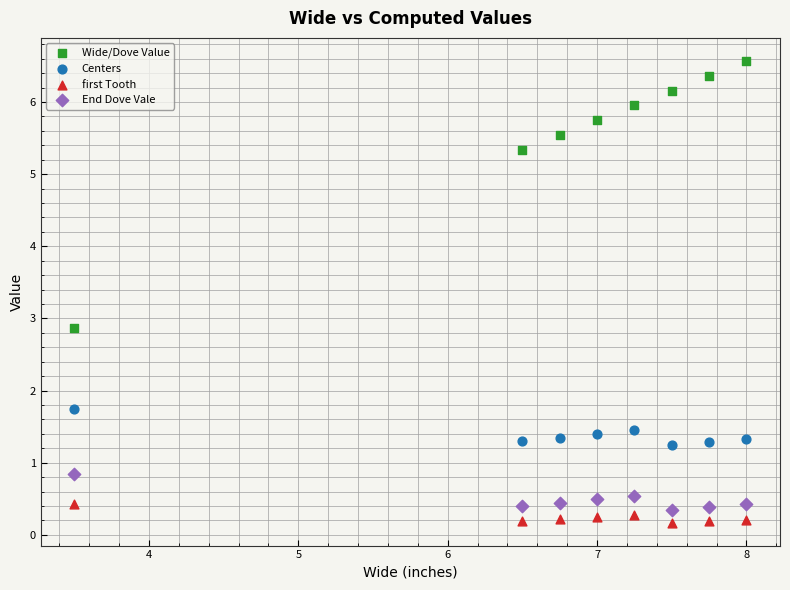

What are all the series names shown in the legend?

Wide/Dove Value, Centers, first Tooth, End Dove Vale